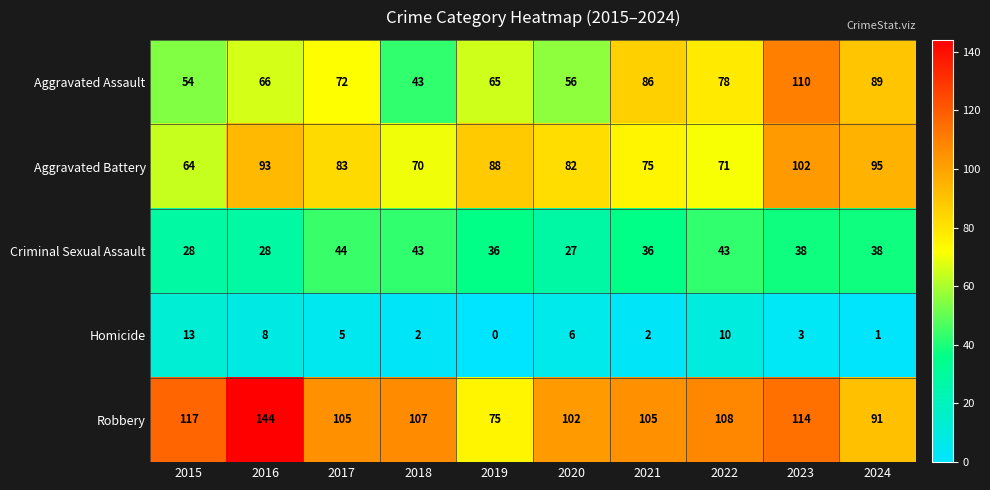

How many values in the Criminal Sexual Assault series are below 38?

5